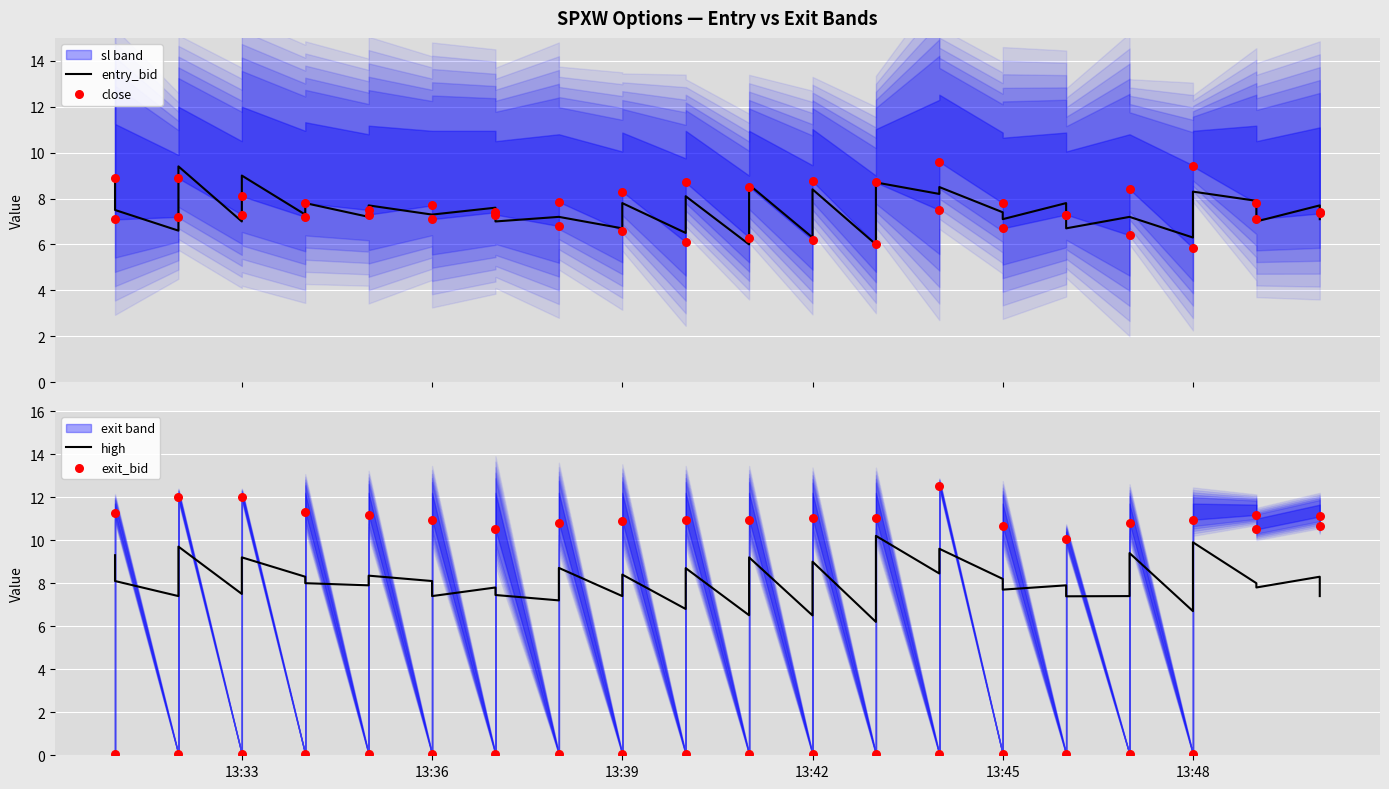

Is the value of close at 27 greater than the value of exit_bid at 27?

No